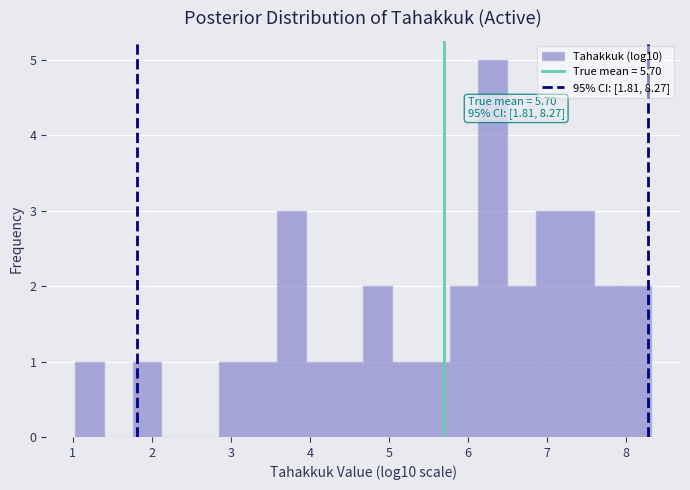

Read against the x-axis, roughly where is the centre of the tallest bar?

6.3